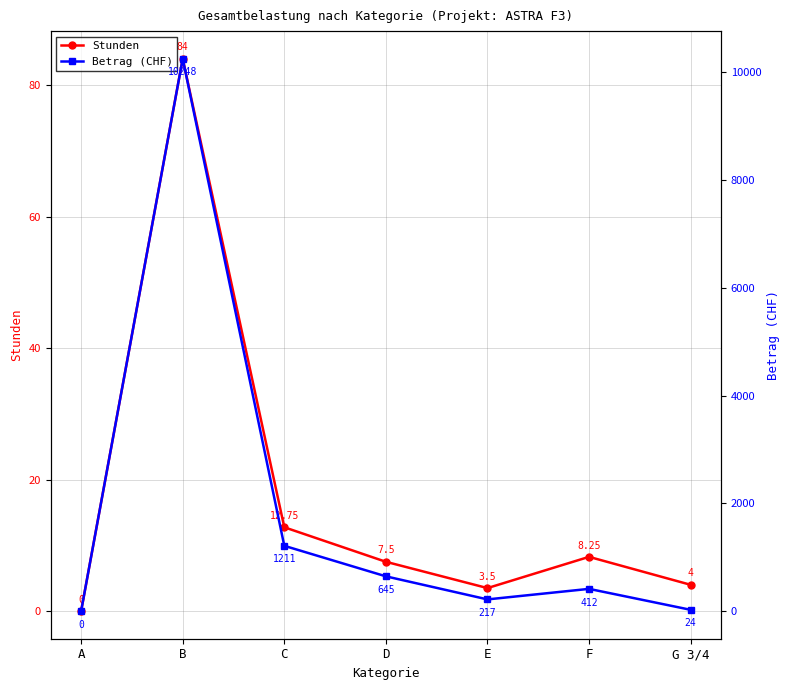

How many lines are shown in the chart?

2